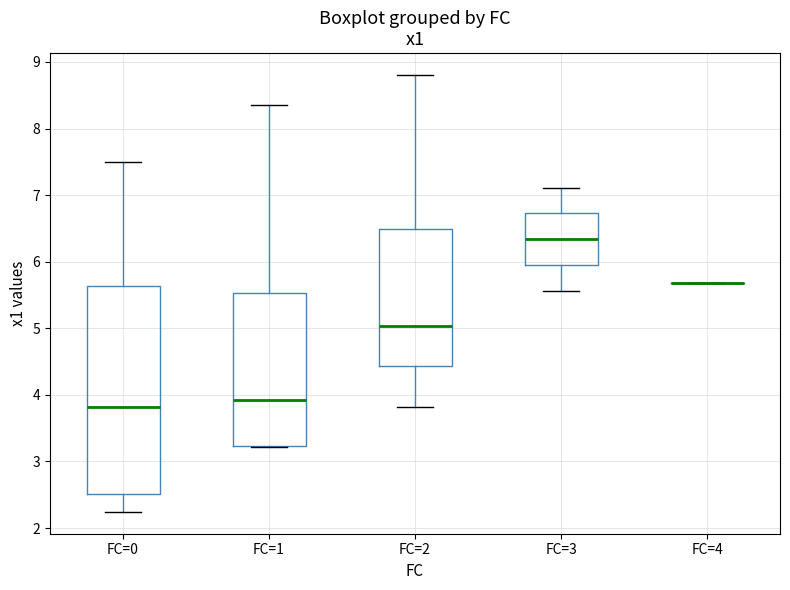

Reading left to right, transcribe this box plot: for each box, give where its median line is, the range the box spans, and where its two whiskers end, as read against the y-axis. The values are not printed on the chart, so give them approximately, as read against the axis.

FC=0: median 3.8, box 2.5 to 5.6, whiskers 2.2 to 7.5
FC=1: median 3.9, box 3.2 to 5.5, whiskers 3.2 to 8.3
FC=2: median 5.0, box 4.4 to 6.5, whiskers 3.8 to 8.8
FC=3: median 6.3, box 5.9 to 6.7, whiskers 5.6 to 7.1
FC=4: box collapsed to a line at 5.7, whiskers 5.7 to 5.7